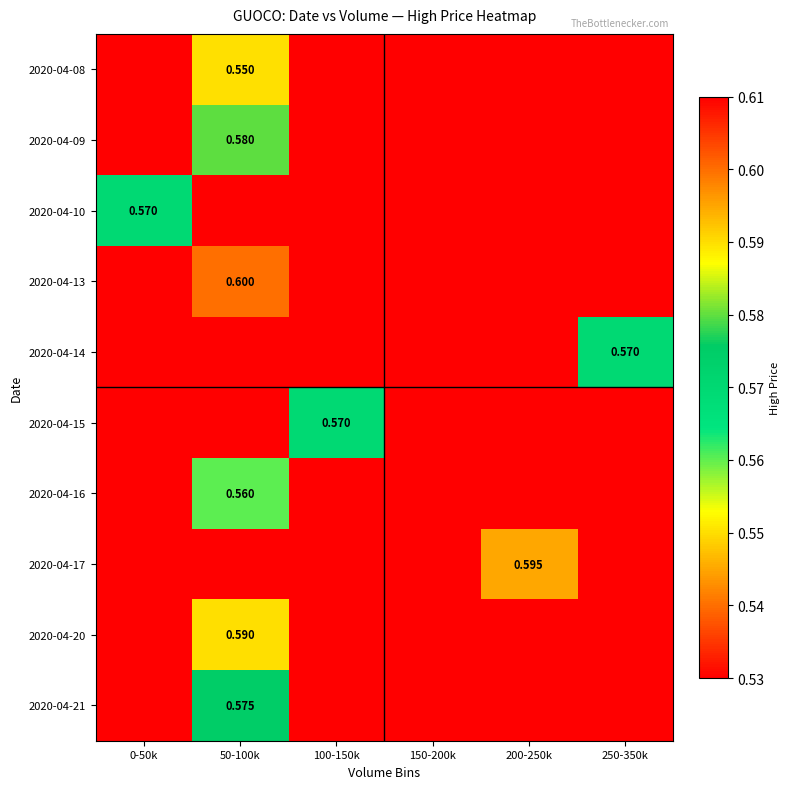

What is the maximum value shown in the chart?

0.6